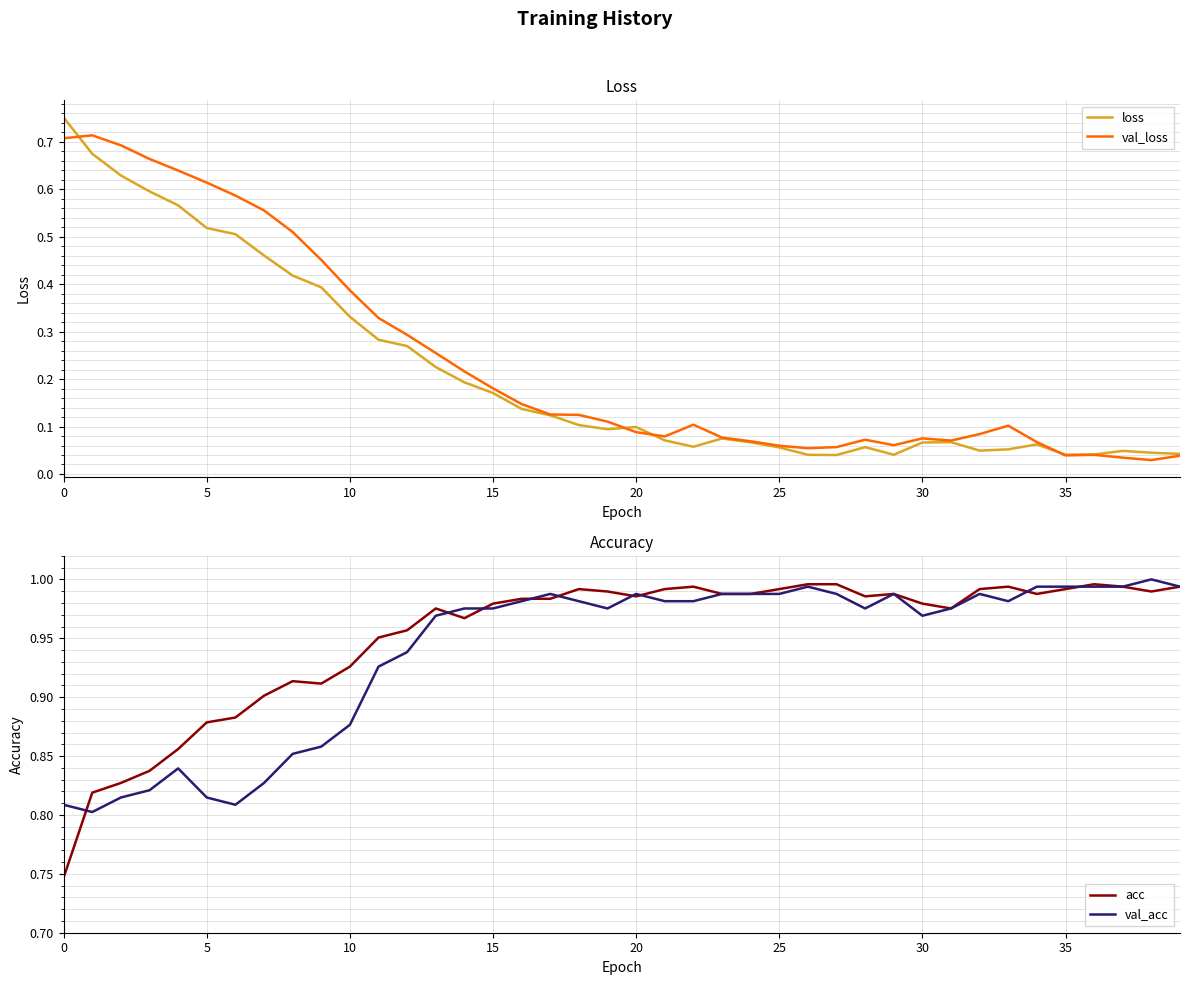

Where is val_loss nearest to the value 0?

38